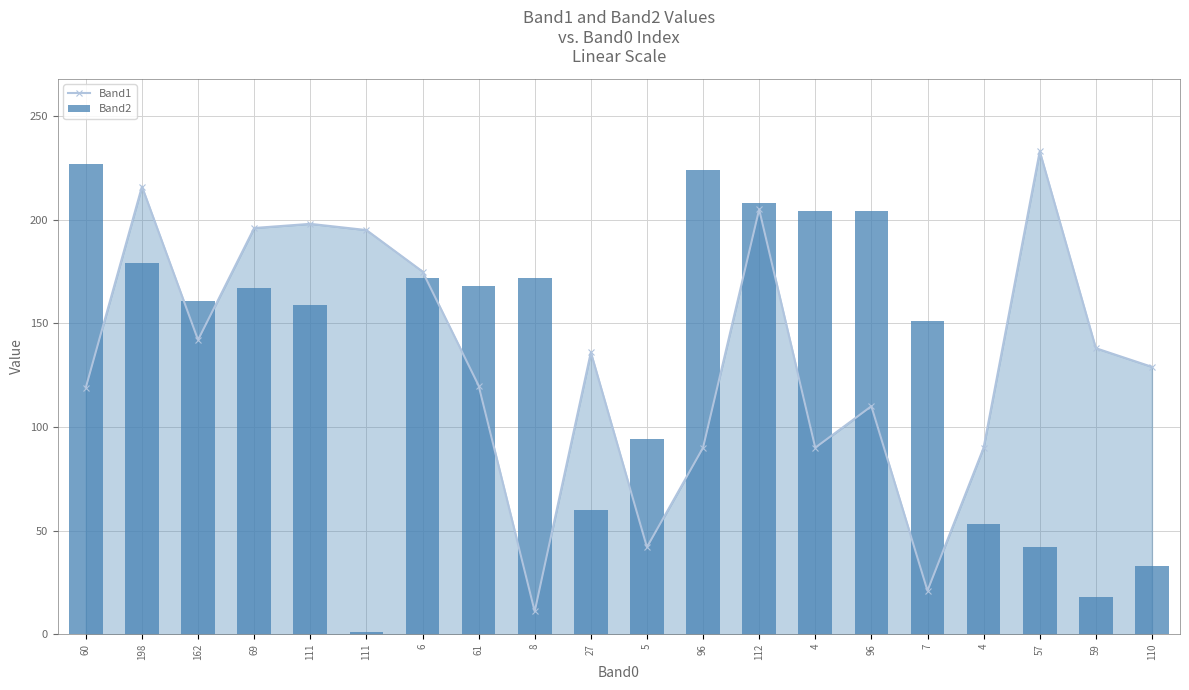

What is the label of the 15th bar from the right?

111